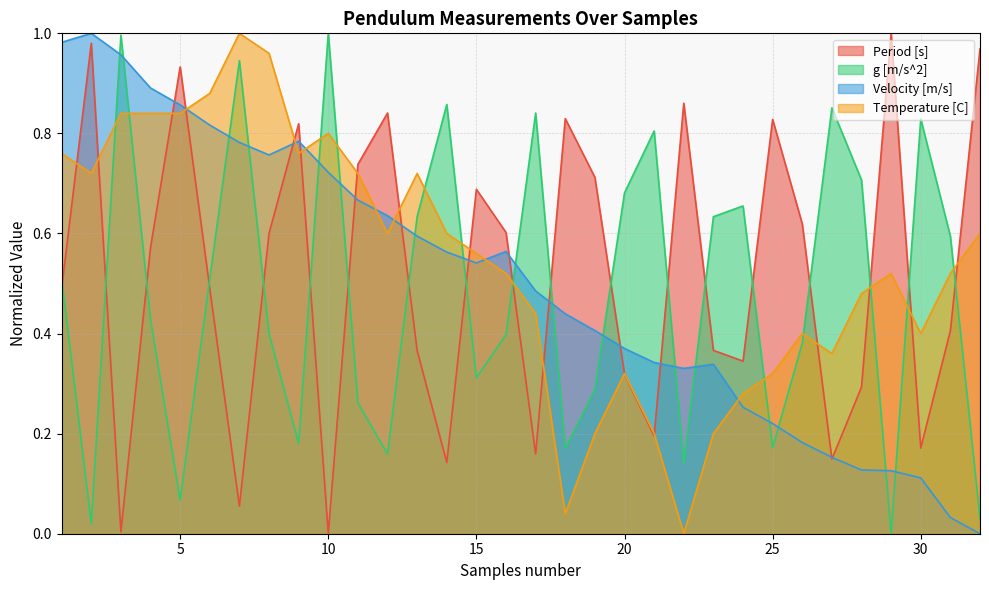

At which category is the sum across all series the highest?

3